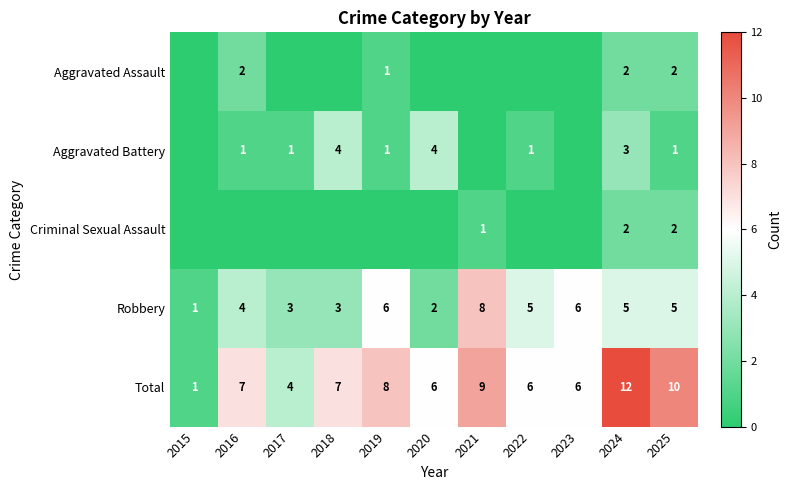

What is the difference between the highest and lowest values at 2018?

7